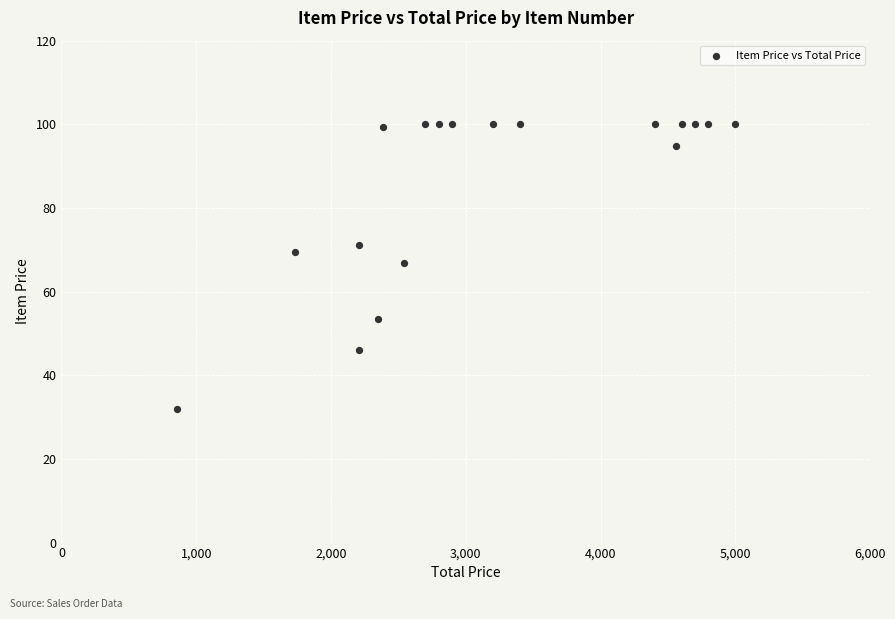

What is the range of X values (max minus min)?

4140.9